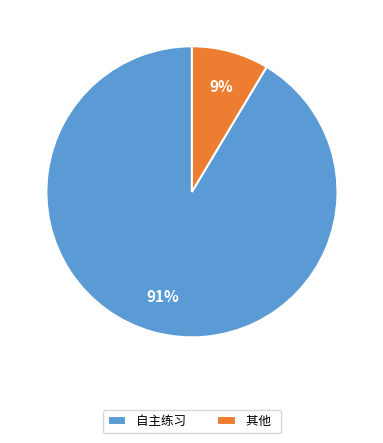

Does 自主练习 account for over 50% of the chart?

Yes